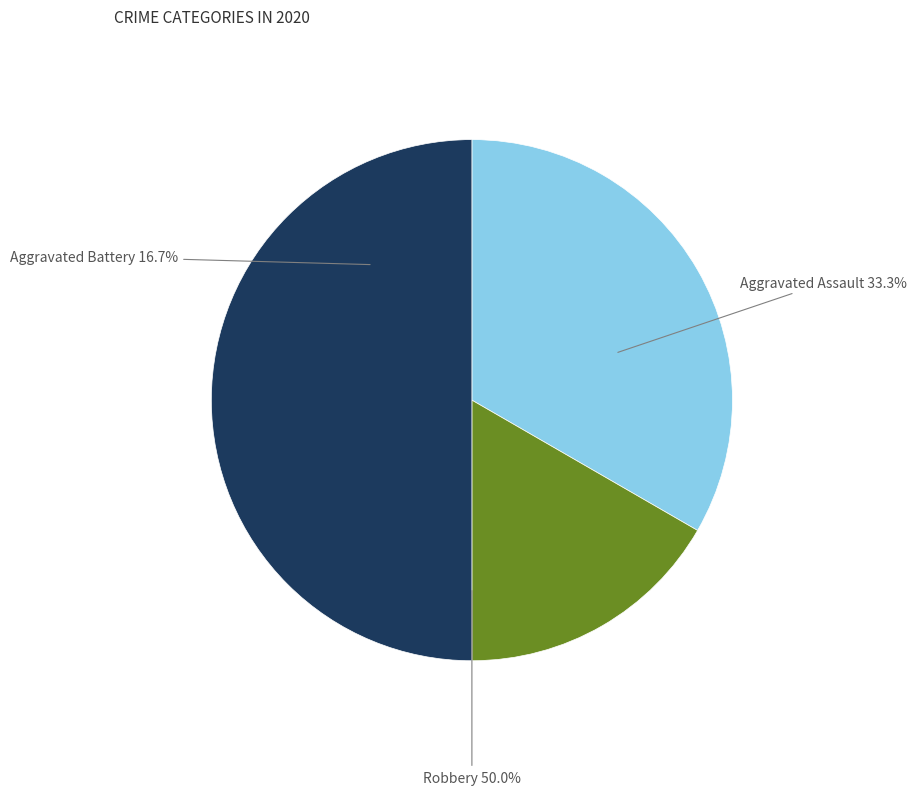

To the nearest percent, what is the average slice percentage?

33%